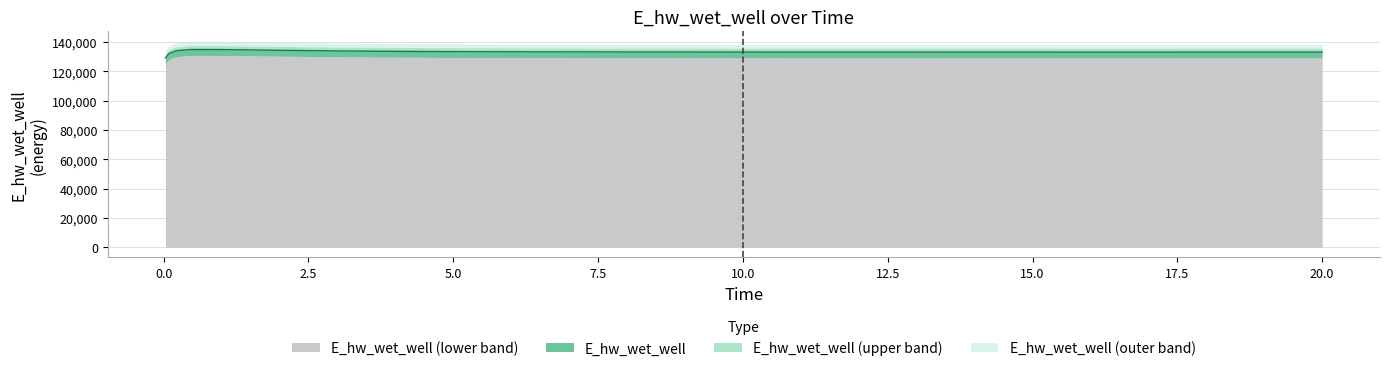

What is the value of the 7th point from the left?

133913.0